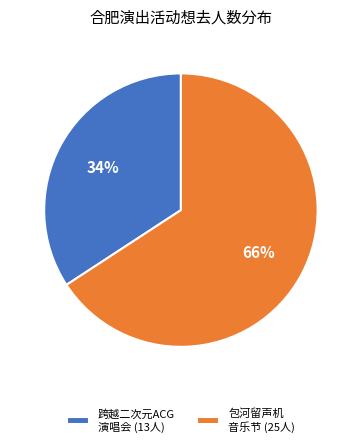

Which has a higher value, 跨越二次元ACG 演唱会 (13人) or 包河留声机 音乐节 (25人)?

包河留声机 音乐节 (25人)